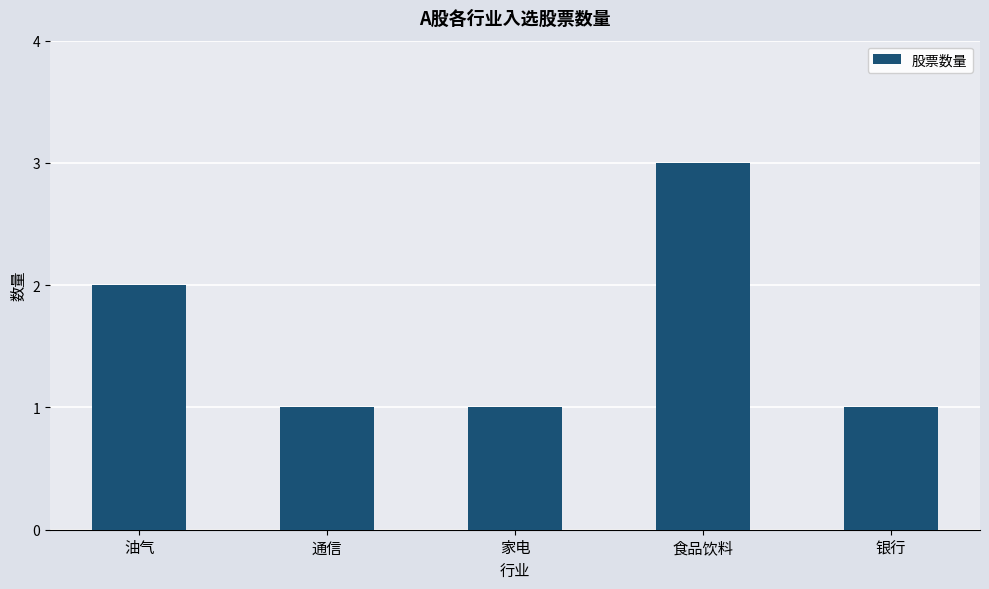

What position from the right is 银行?

1